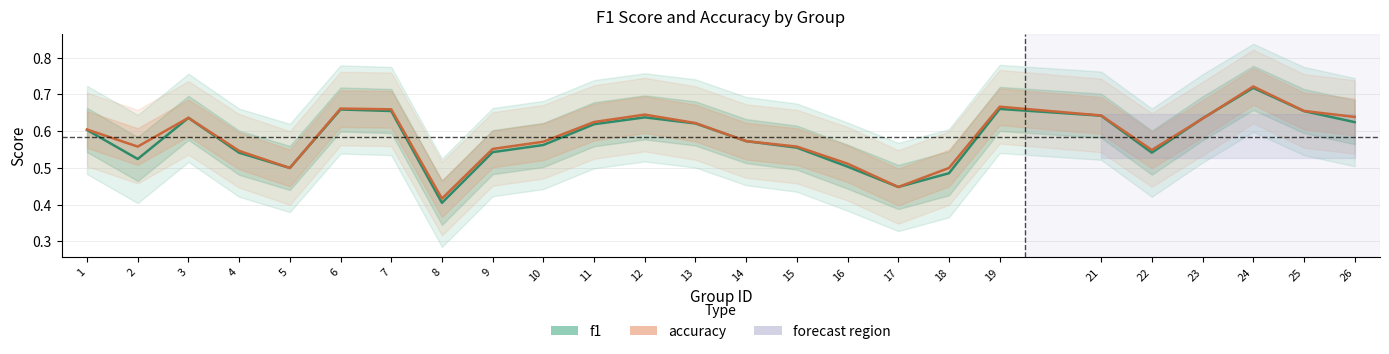

How many times do f1 and accuracy cross each other?

2